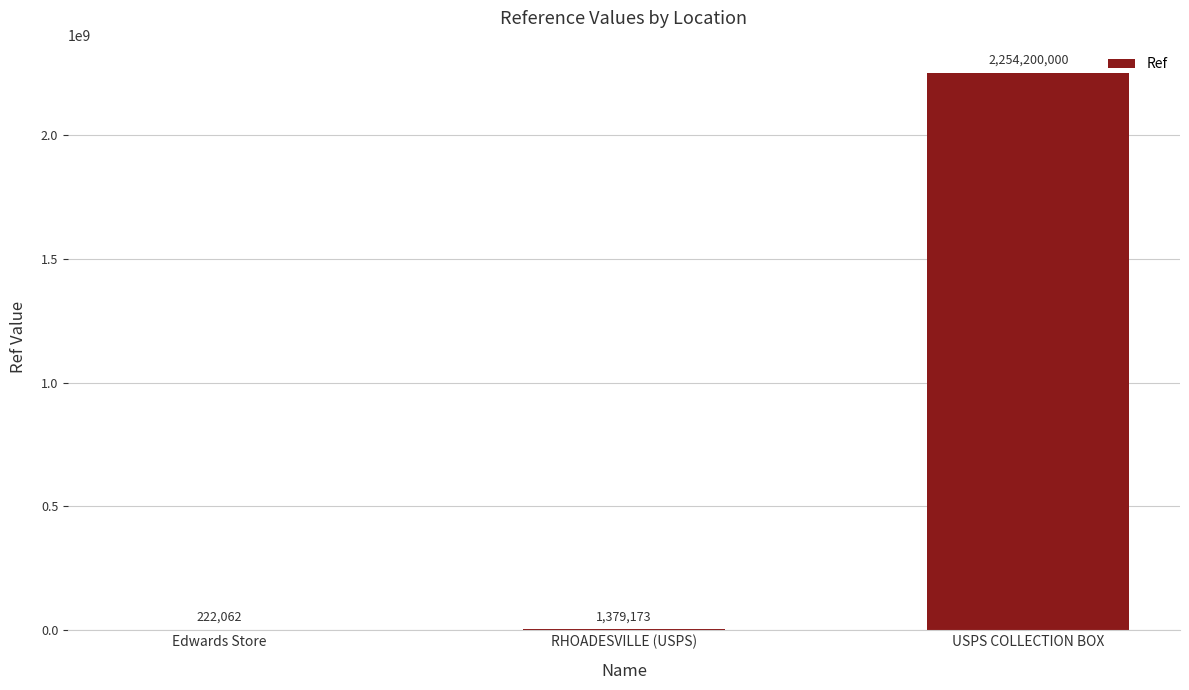

Reading left to right, transcribe all the data shown in this chart.

Edwards Store=222062	RHOADESVILLE (USPS)=1379173	USPS COLLECTION BOX=2254200000